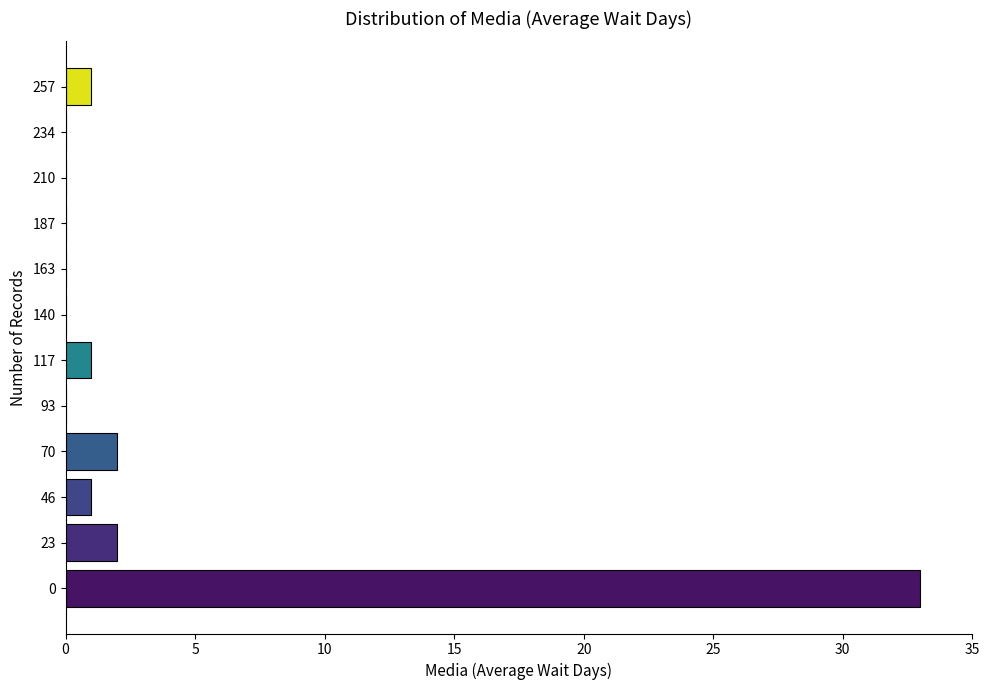

Reading bottom to top, what are all the values shown in this chart?

0=33	23=2	46=1	70=2	93=0	117=1	140=0	163=0	187=0	210=0	234=0	257=1